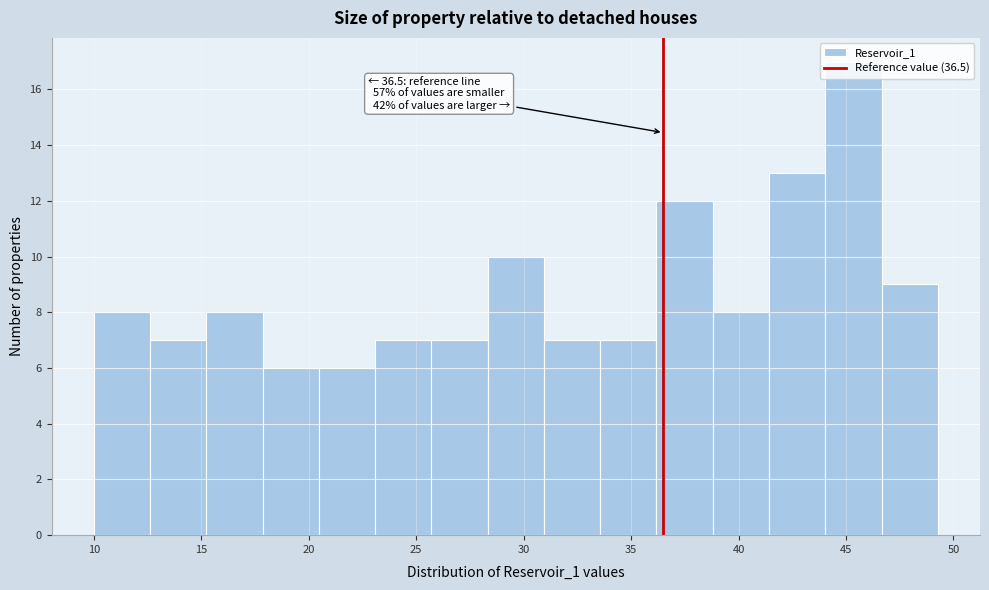

Which range on the x-axis has the tallest bar?

44.0 to 46.5